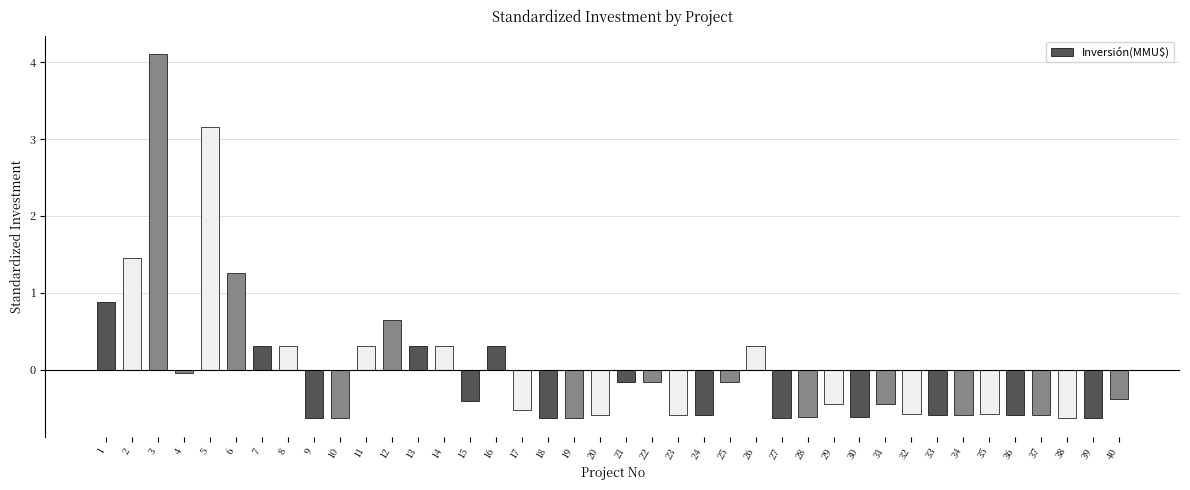

What is the difference between the maximum and second lowest values?

4.7